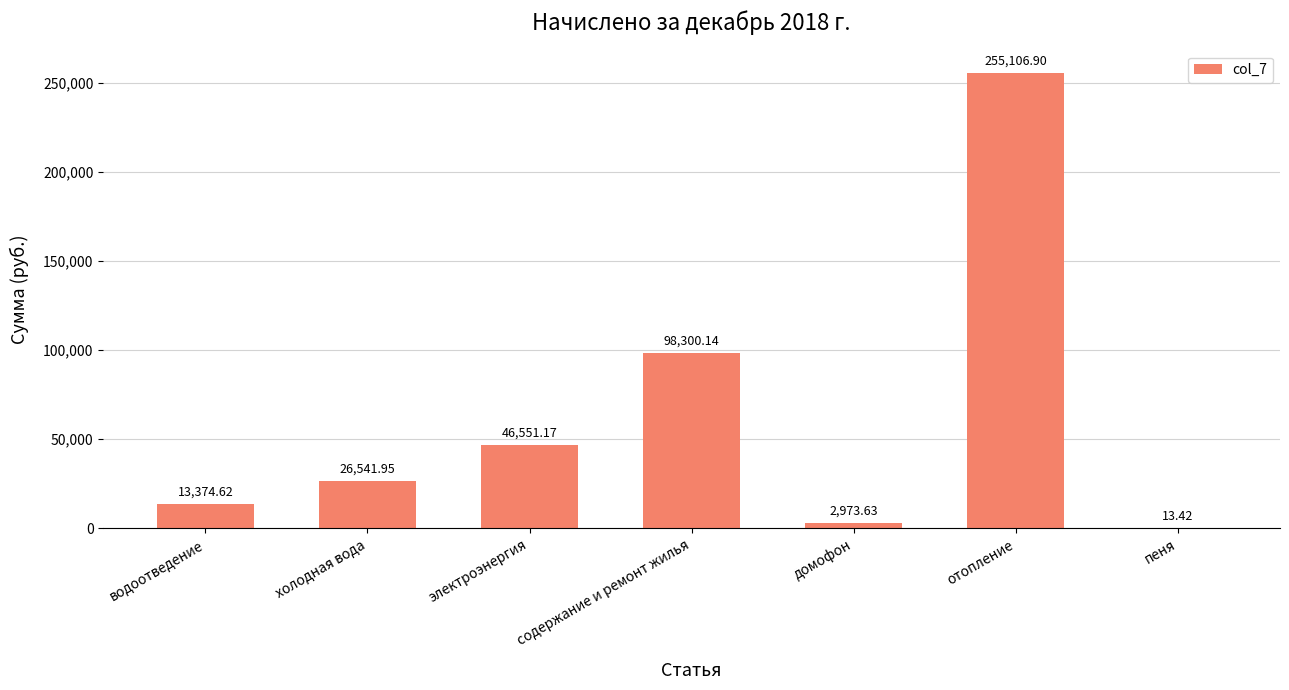

Reading left to right, what are all the values shown in this chart?

13374.6	26542.0	46551.2	98300.1	2973.6	255106.9	13.4